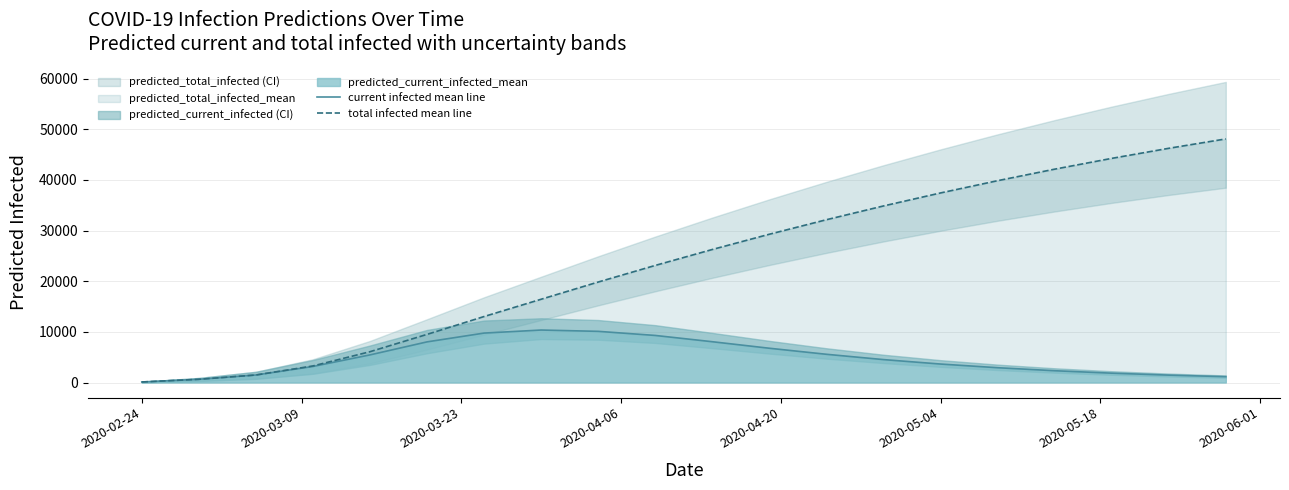

What is the highest value of the total infected mean line series?

48086